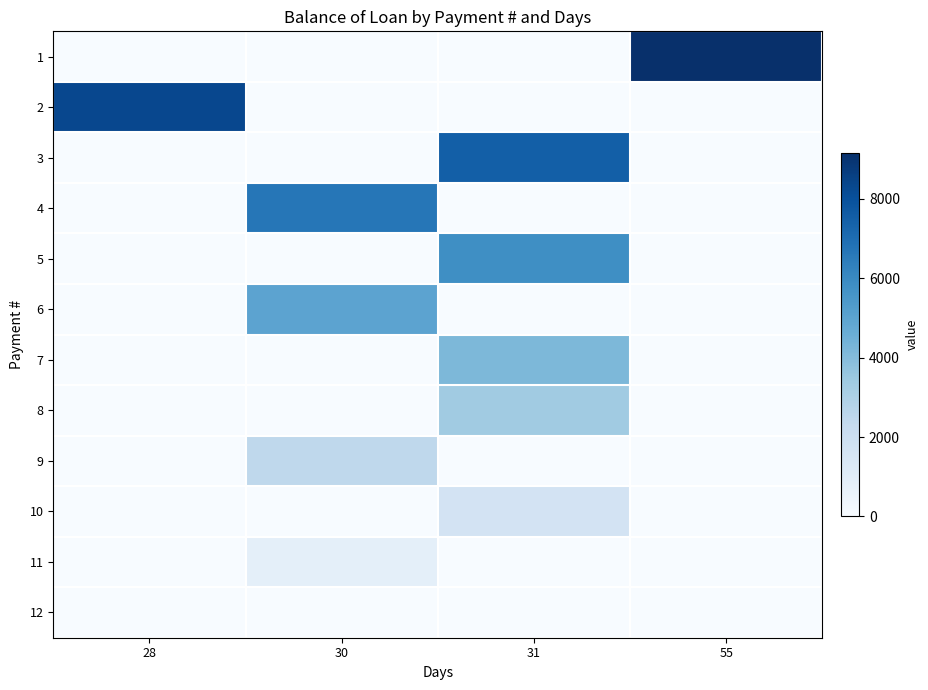

List the series in order of their peak value, highest first.

1, 2, 3, 4, 5, 6, 7, 8, 9, 10, 11, 12